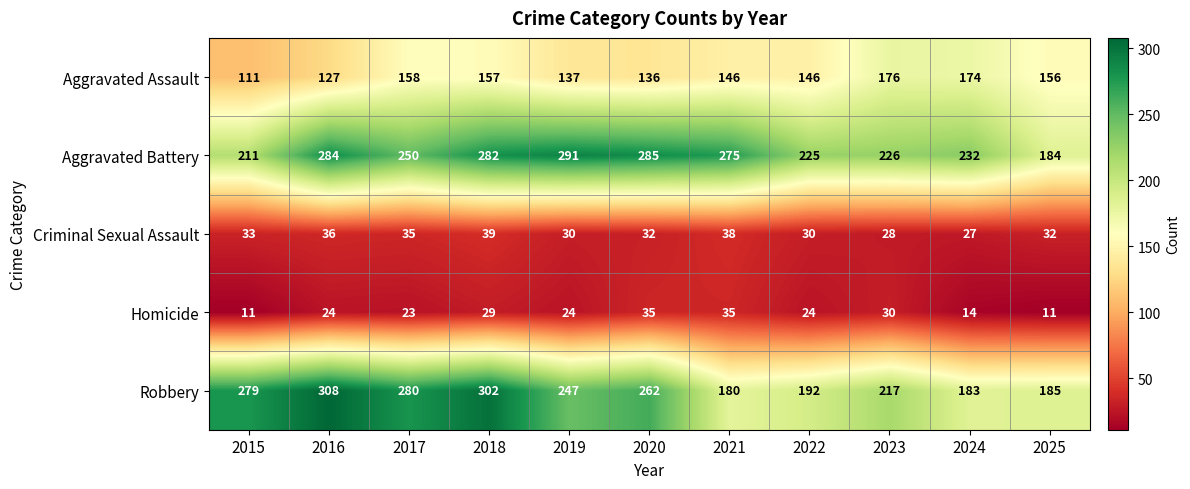

Which series changed the most between 2016 and 2023?

Robbery